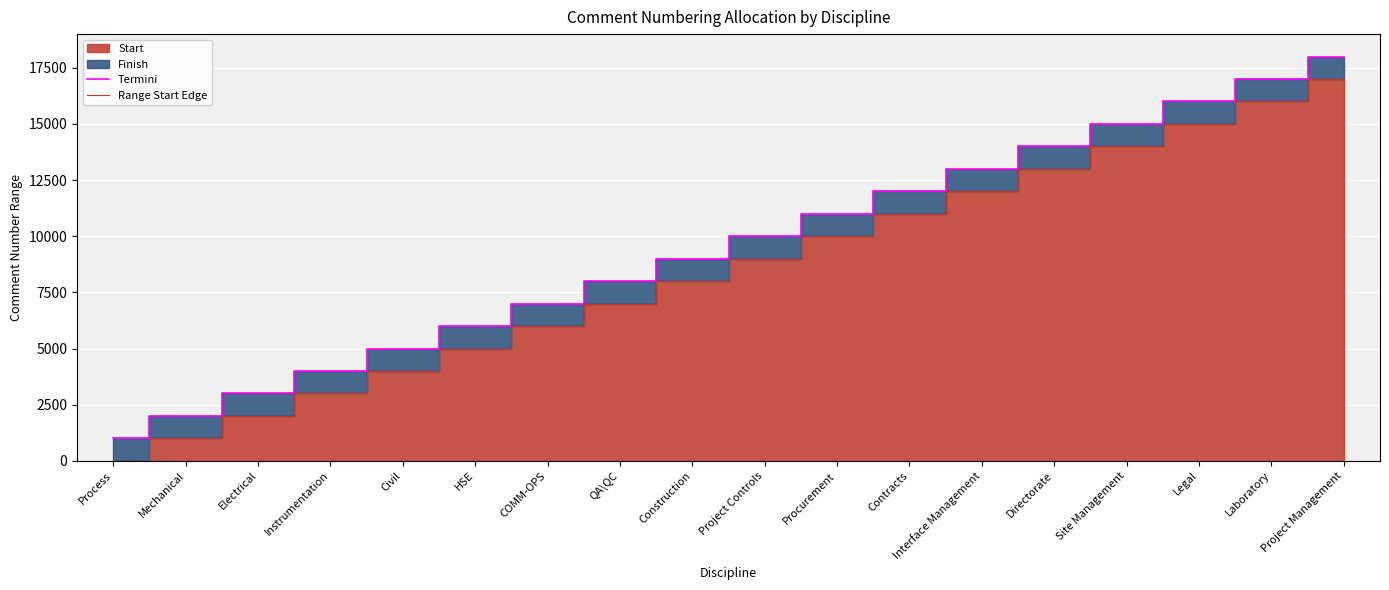

What is the difference between the maximum and second lowest values in the Range Start Edge series?

16000